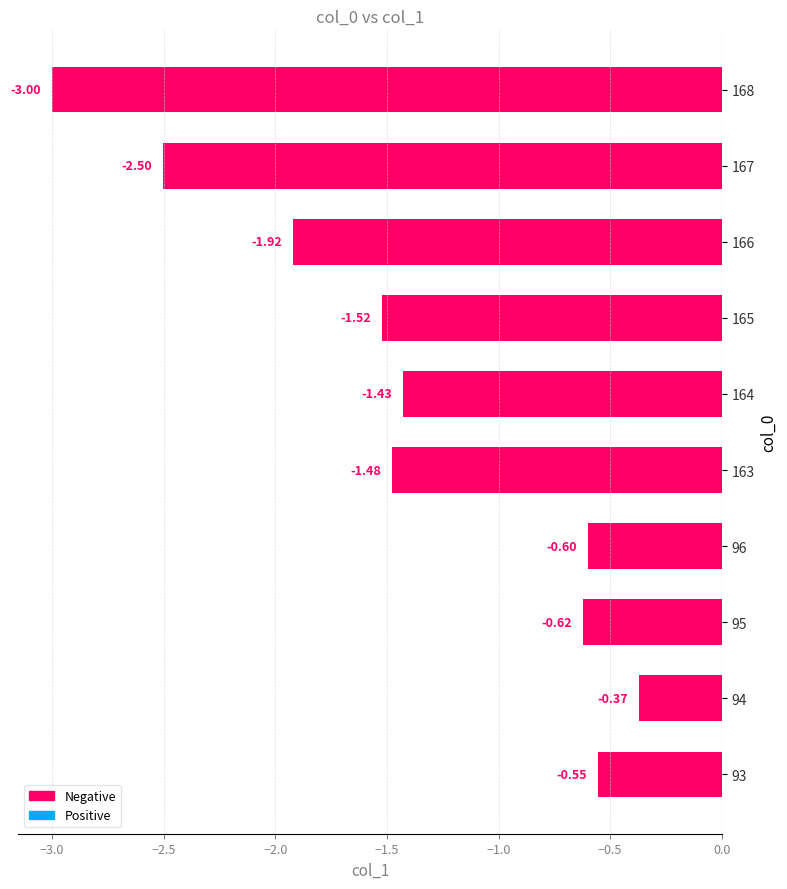

Does the chart contain stacked bars?

No